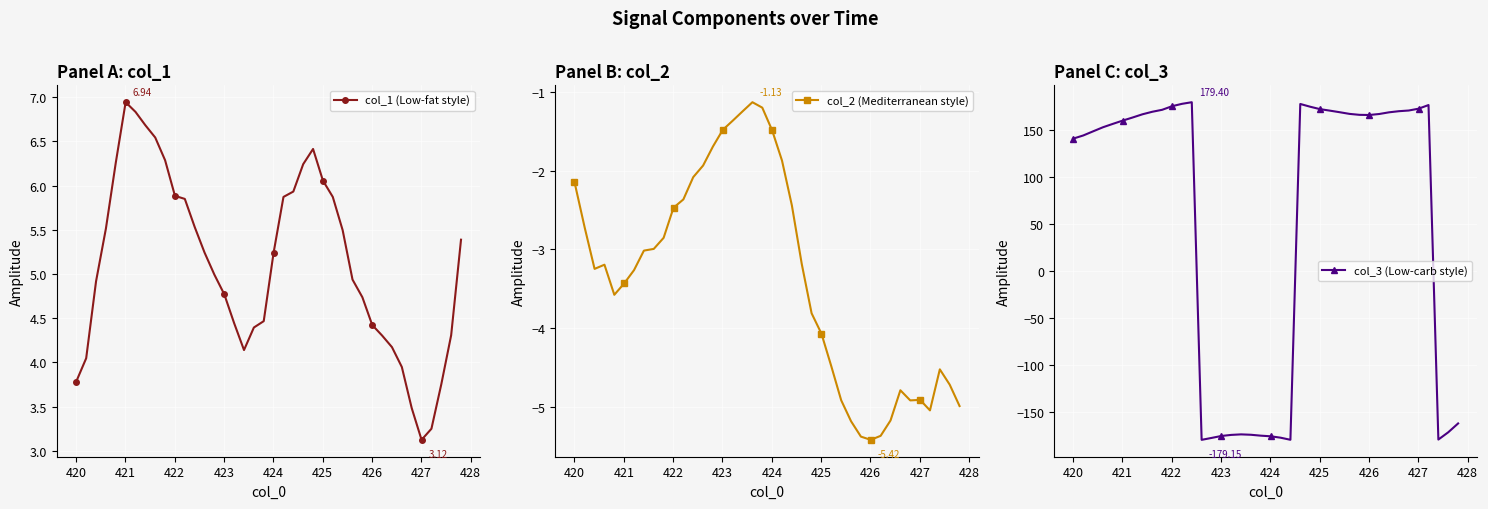

List the series in order of their peak value, highest first.

col_3 (Low-carb style), col_1 (Low-fat style), col_2 (Mediterranean style)